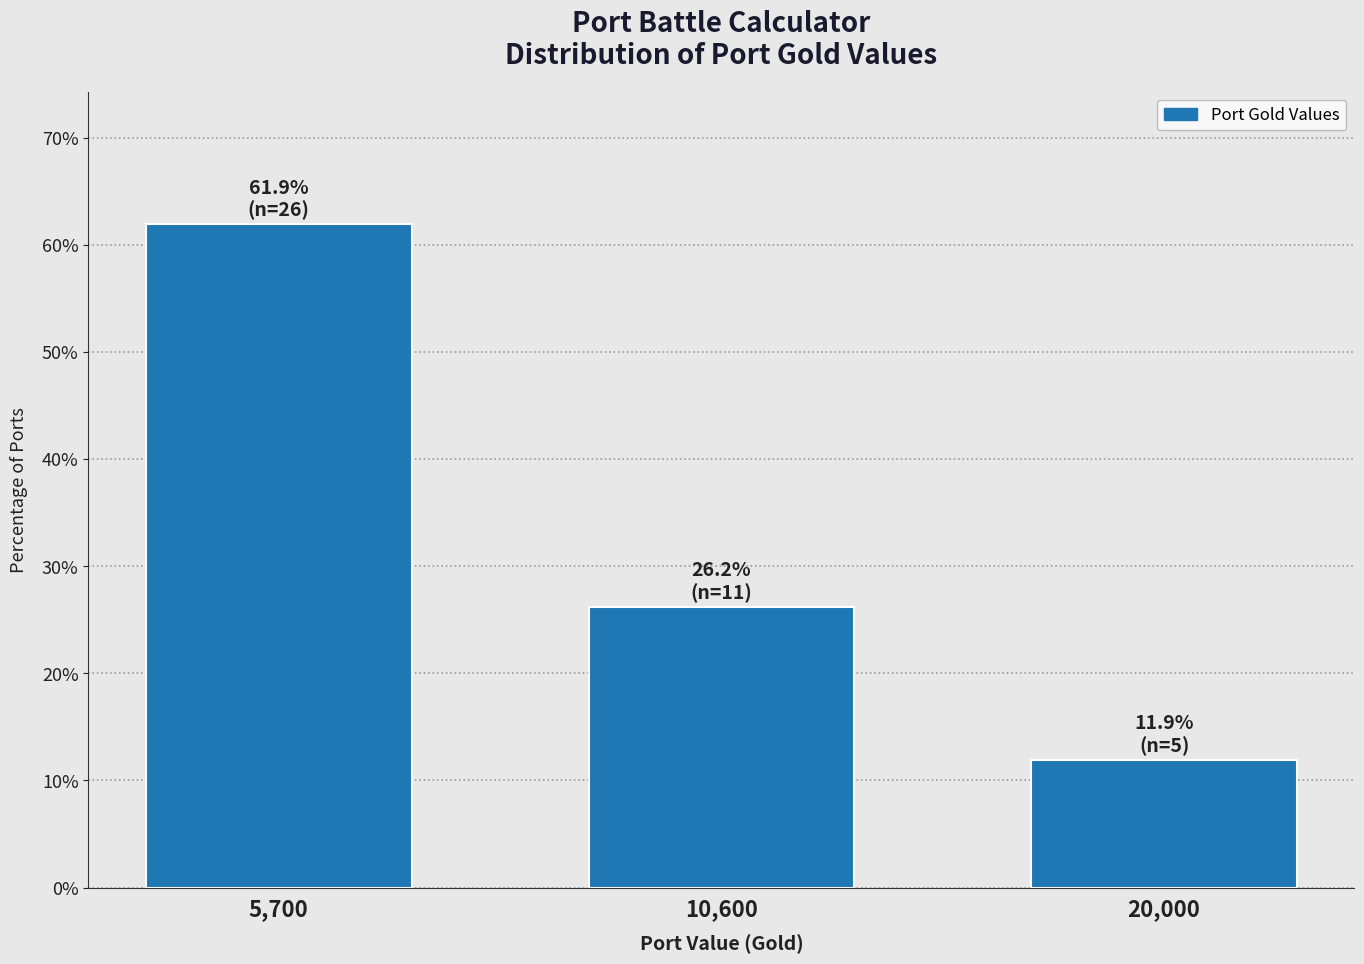

Reading right to left, list all the values displayed in this chart.

20,000=11.9	10,600=26.2	5,700=61.9